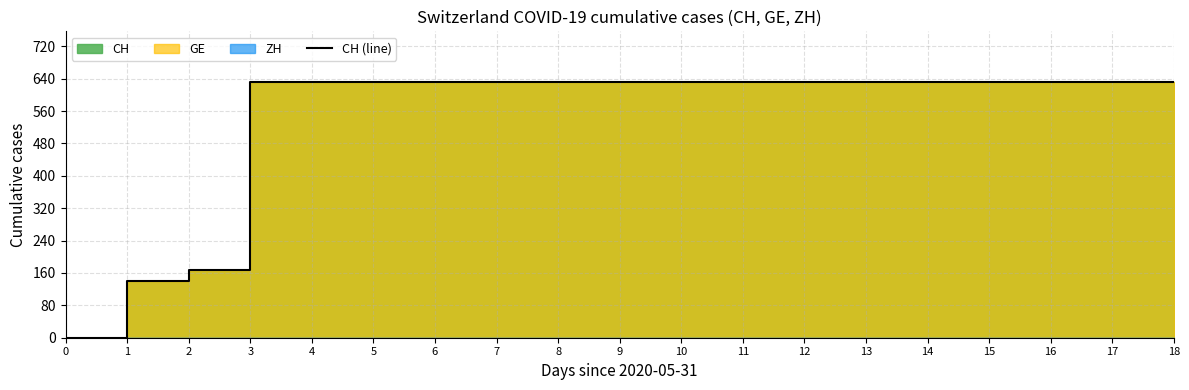

What is the sum of all values?

10402